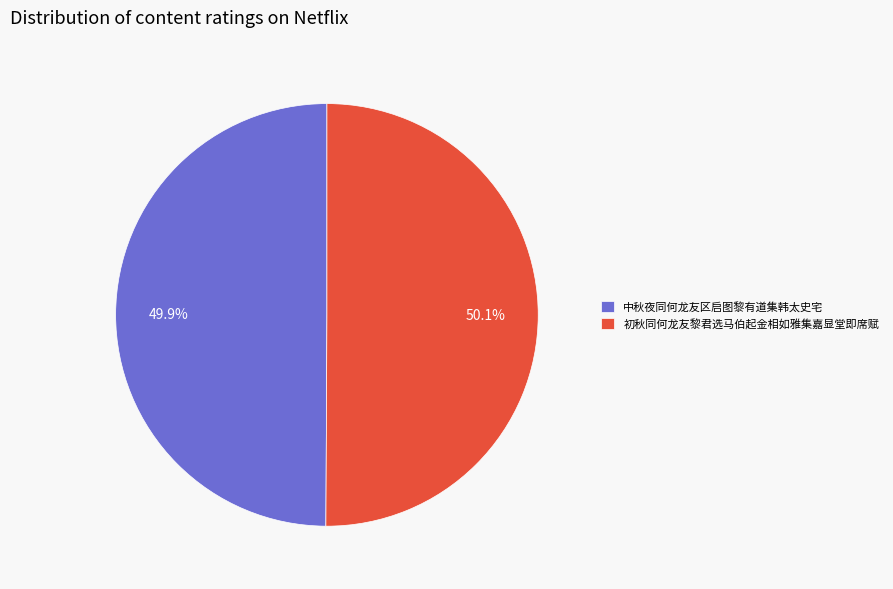

Combined, what portion of the pie is 中秋夜同何龙友区启图黎有道集韩太史宅 and 初秋同何龙友黎君选马伯起金相如雅集嘉显堂即席赋?

100.0%